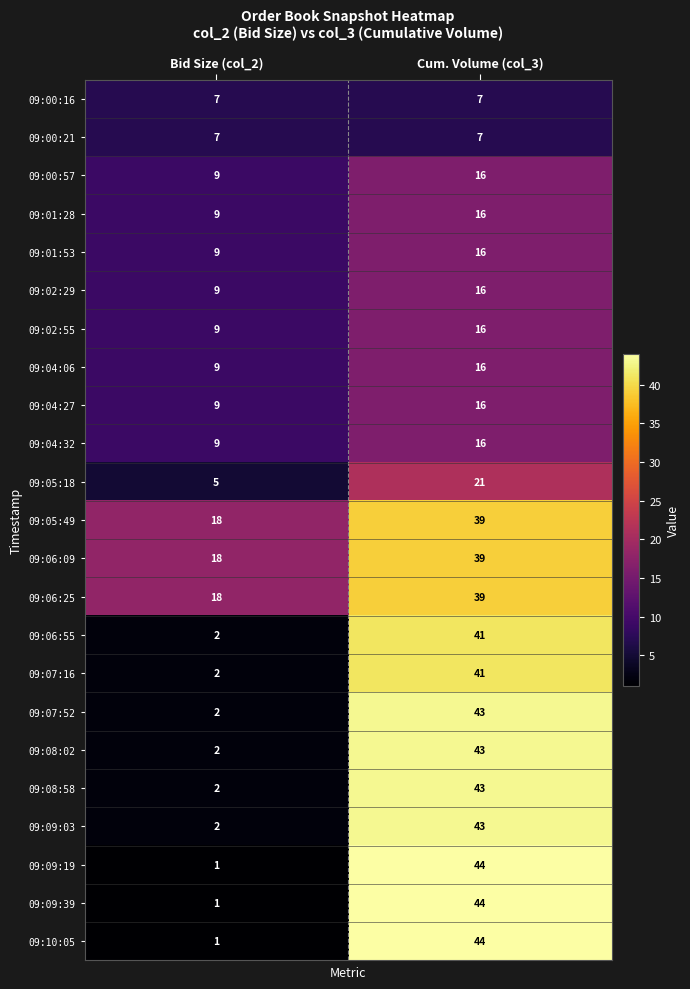

The 09:00:21 series shows 7 at Bid Size (col_2). True or false?

True